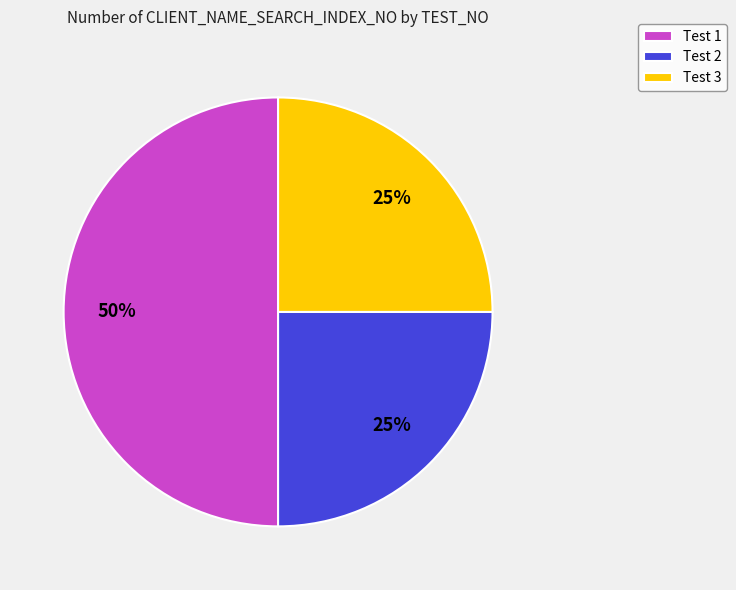

What is the largest slice in the pie chart?

Test 1